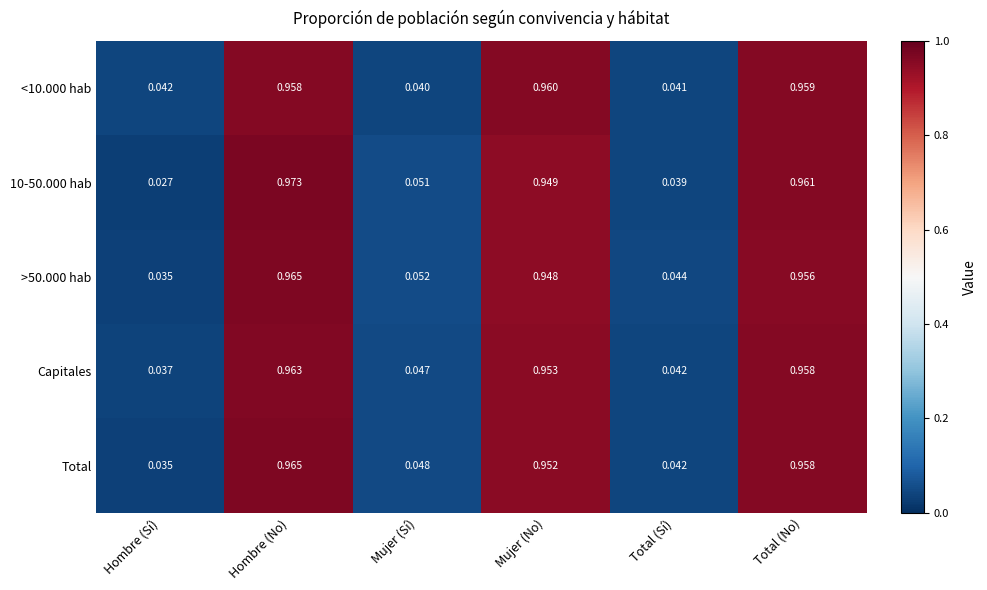

List the labels in order of >50.000 hab value, largest first.

Hombre (No), Total (No), Mujer (No), Mujer (Sí), Total (Sí), Hombre (Sí)